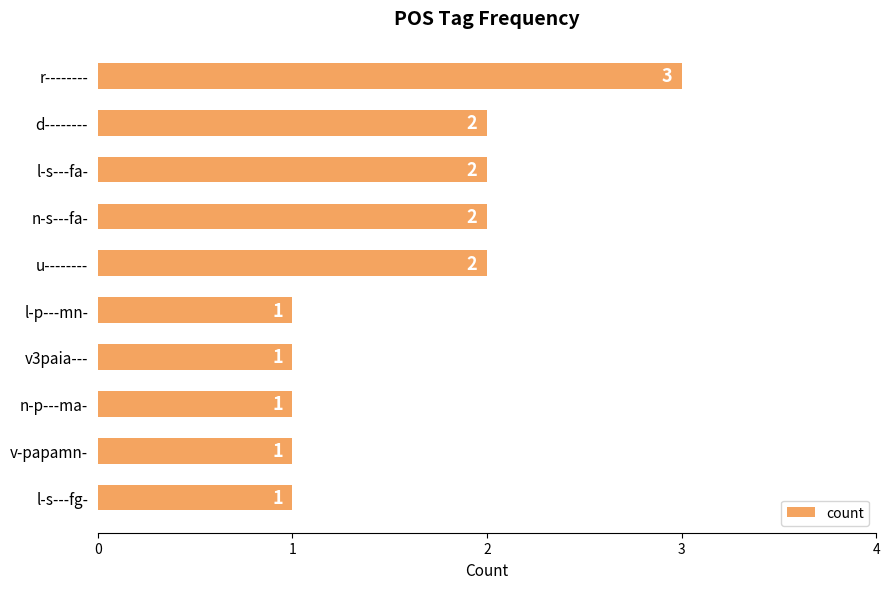

How many values are between 1 and 2?

9